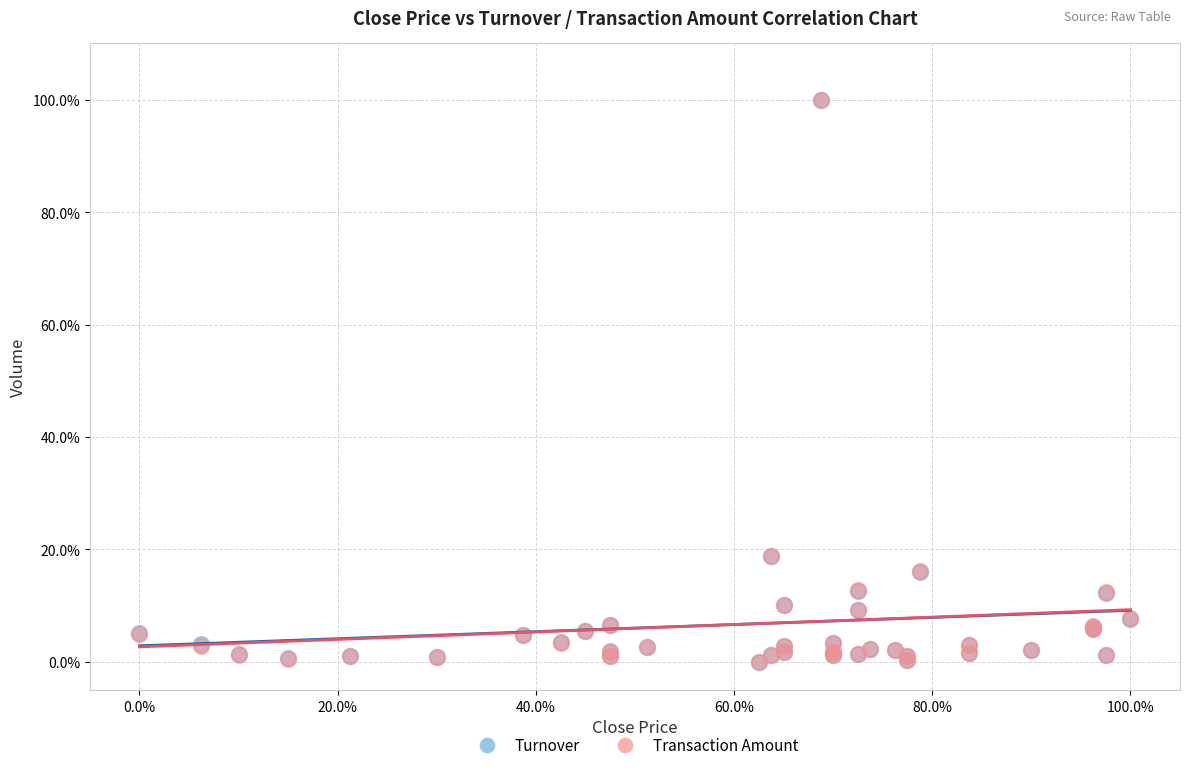

What are all the series names shown in the legend?

Turnover, Transaction Amount